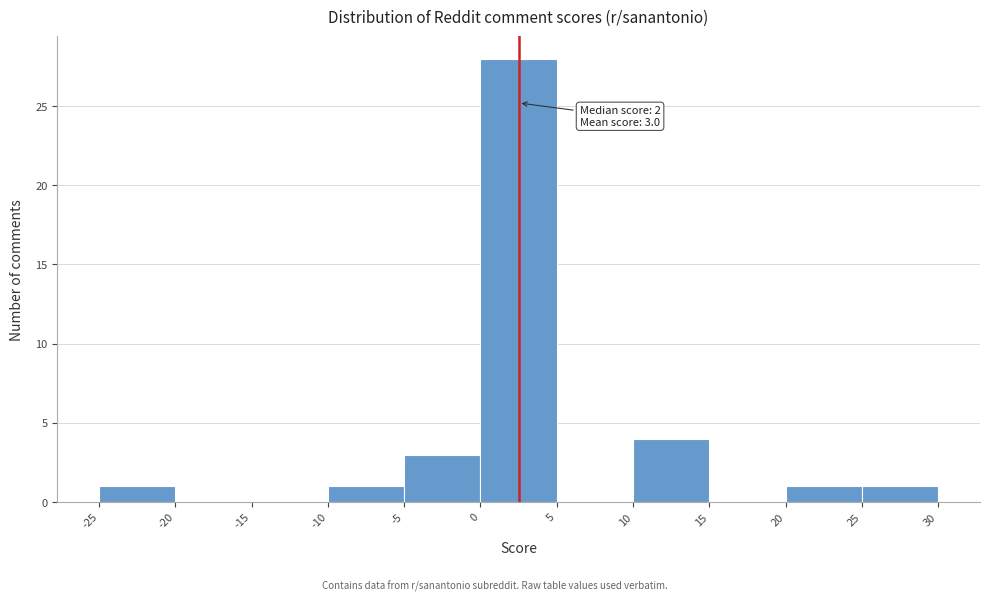

Over which range of the x-axis is the bar tallest?

0 to 5